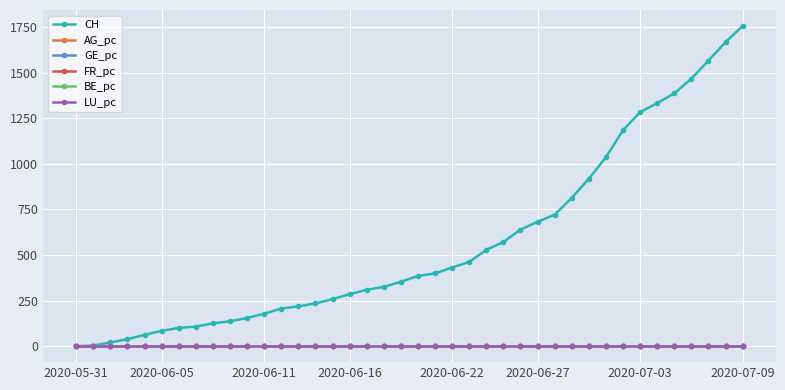

What are all the series names shown in the legend?

CH, AG_pc, GE_pc, FR_pc, BE_pc, LU_pc